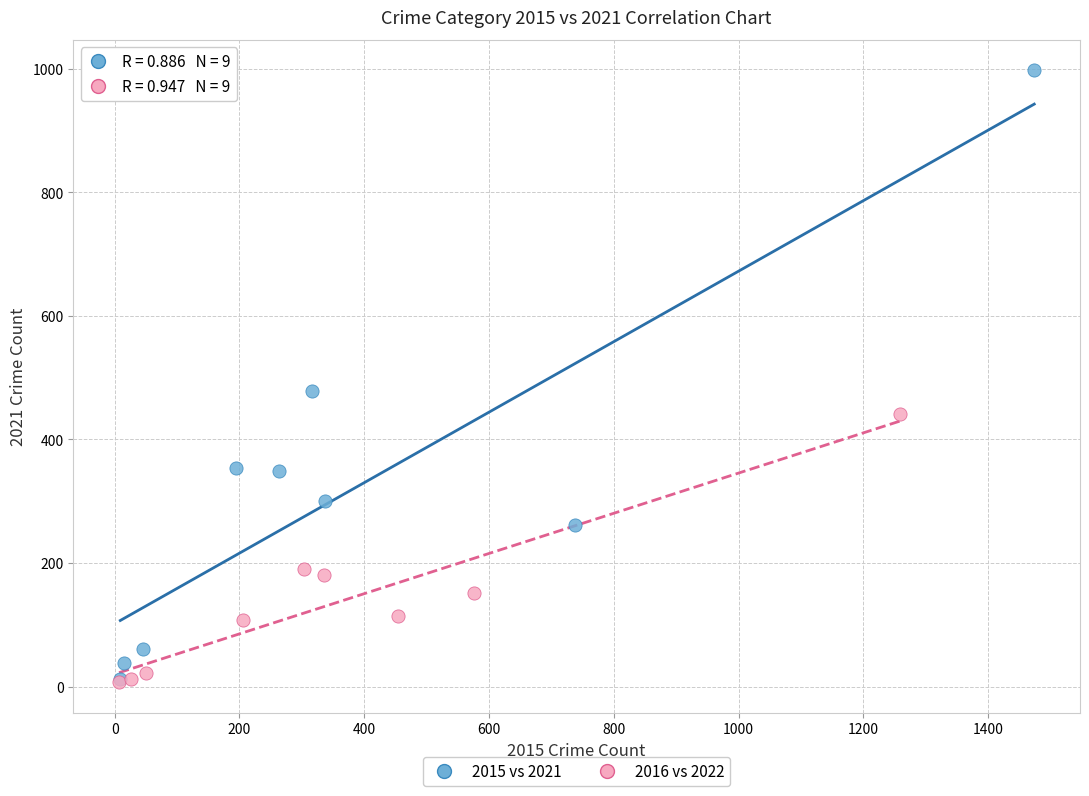

What are all the series names shown in the legend?

2015 vs 2021, 2016 vs 2022